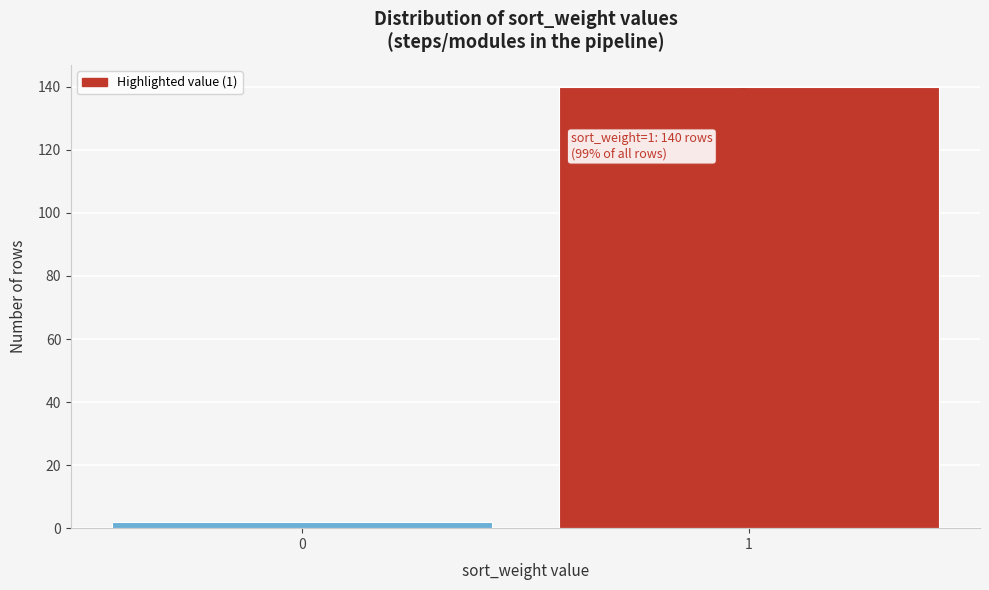

Reading right to left, extract all data points from this chart.

140	2